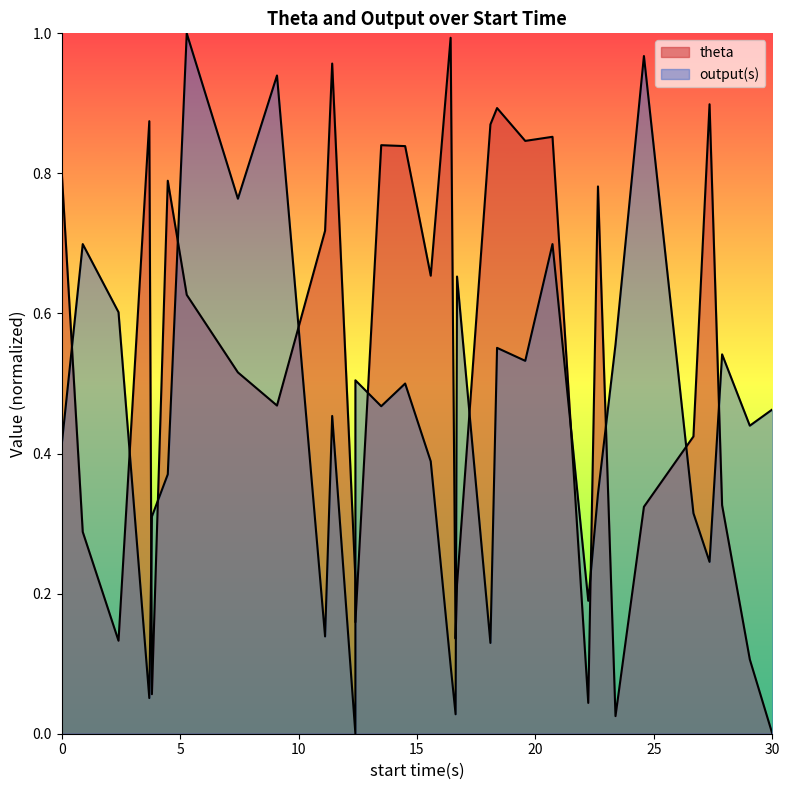

Is it true that theta equals 0.6 at 19.570000000000004?

False